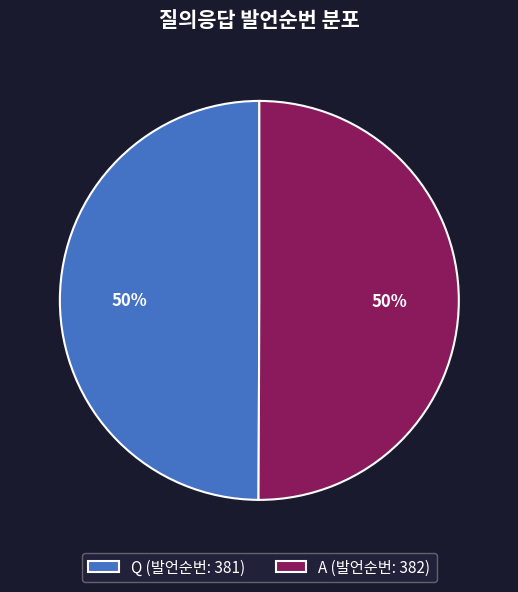

Combined, do Q (발언순번: 381) and A (발언순번: 382) account for over 50%?

Yes